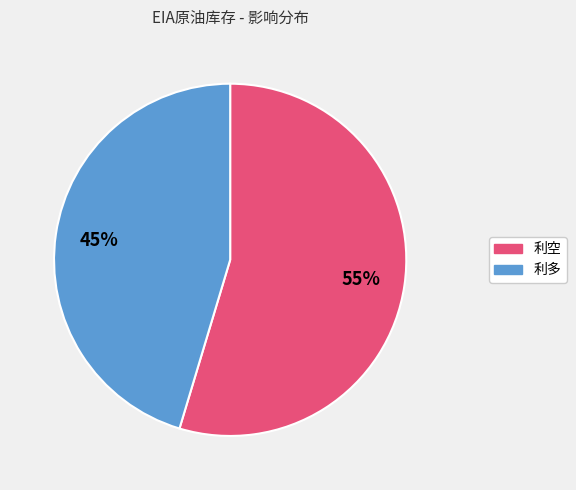

Does 利空 represent more than half of the total?

Yes